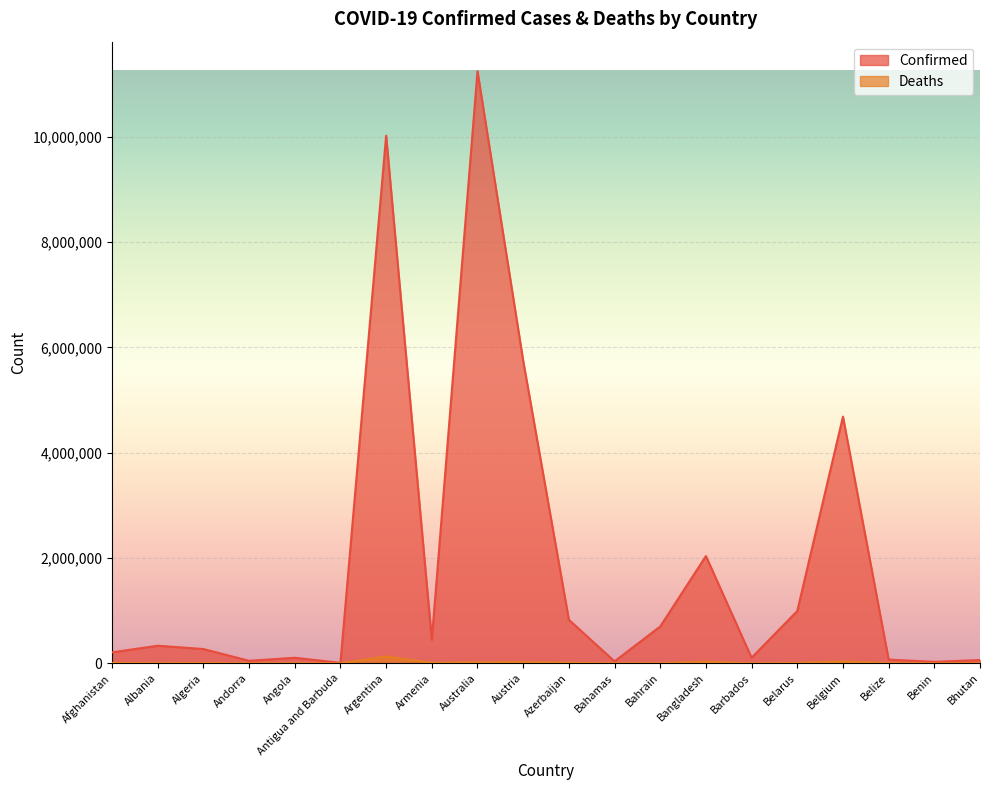

What is the total value across all series at Albania?

337680